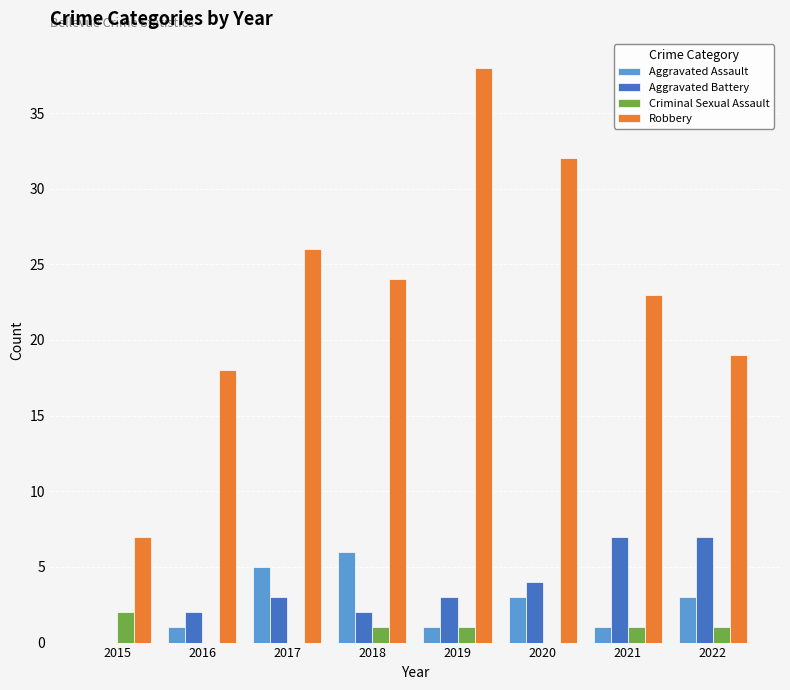

Reading left to right, what are all the values shown in this chart?

Aggravated Assault: 0	1	5	6	1	3	1	3
Aggravated Battery: 0	2	3	2	3	4	7	7
Criminal Sexual Assault: 2	0	0	1	1	0	1	1
Robbery: 7	18	26	24	38	32	23	19